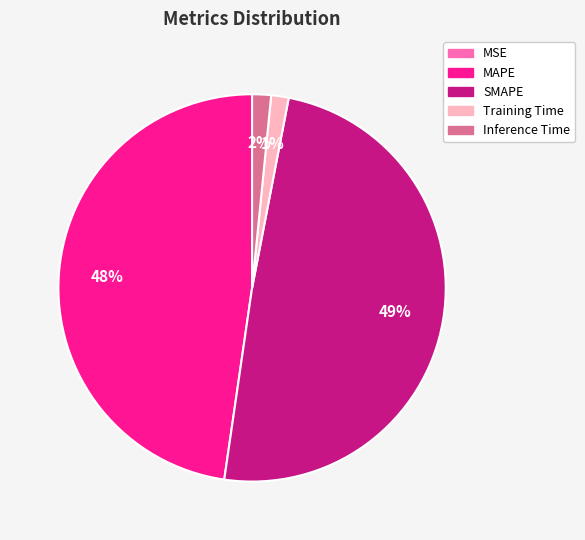

Do Training Time and MAPE together represent more than half of the pie?

No